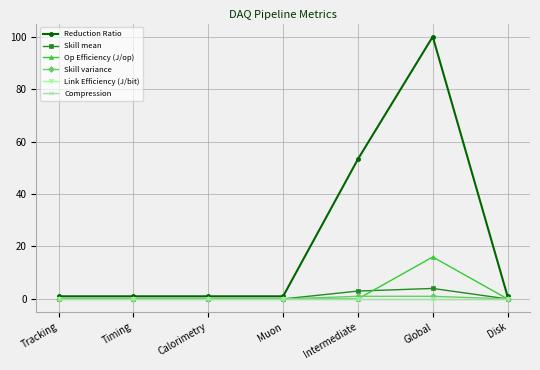

What is the average value of the Reduction Ratio series?

22.6